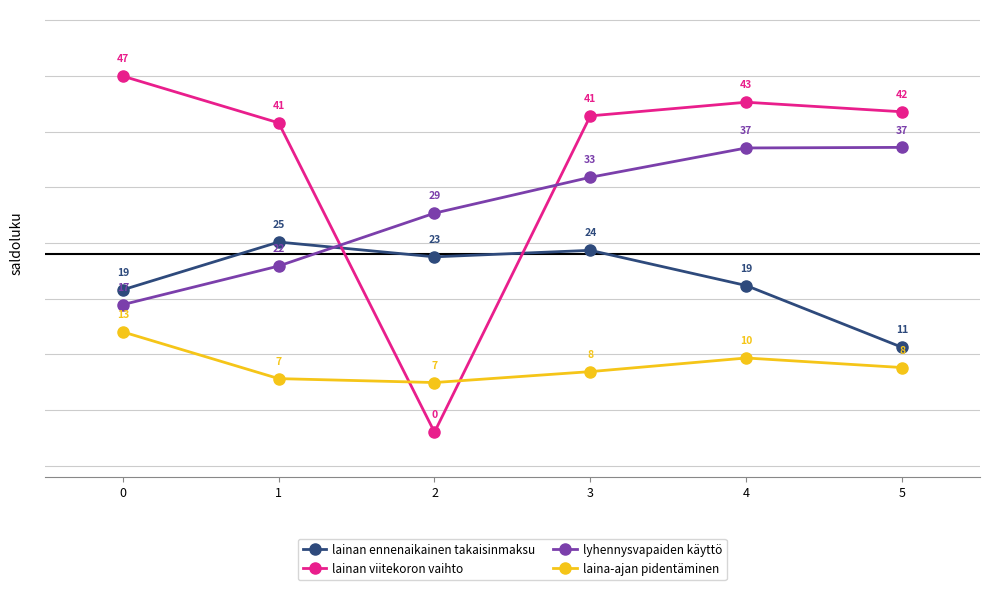

Is the value of lyhennysvapaiden käyttö at 5 greater than the value of laina-ajan pidentäminen at 5?

Yes